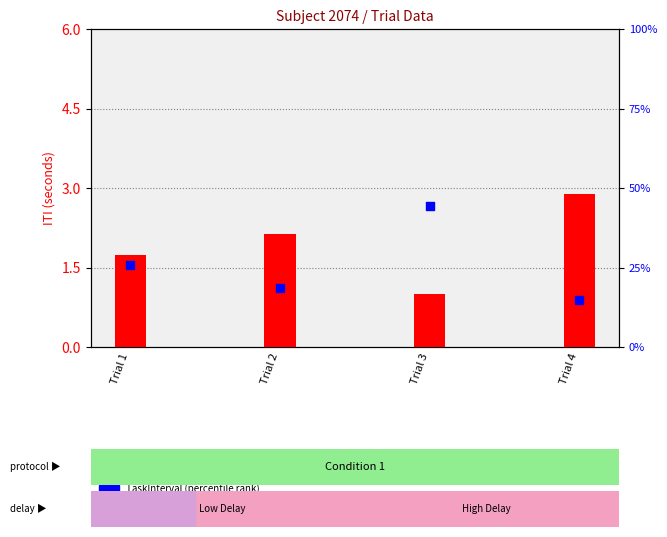

Is the value of TaskInterval at Trial 3 greater than the value of ITI at Trial 2?

No